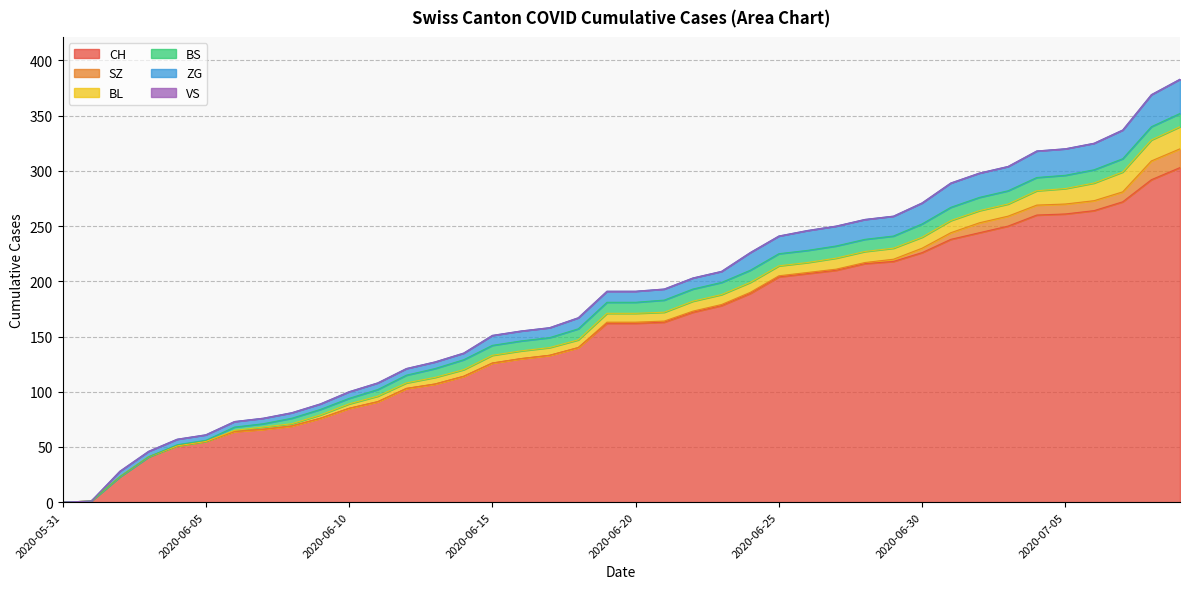

How many lines are shown in the chart?

6